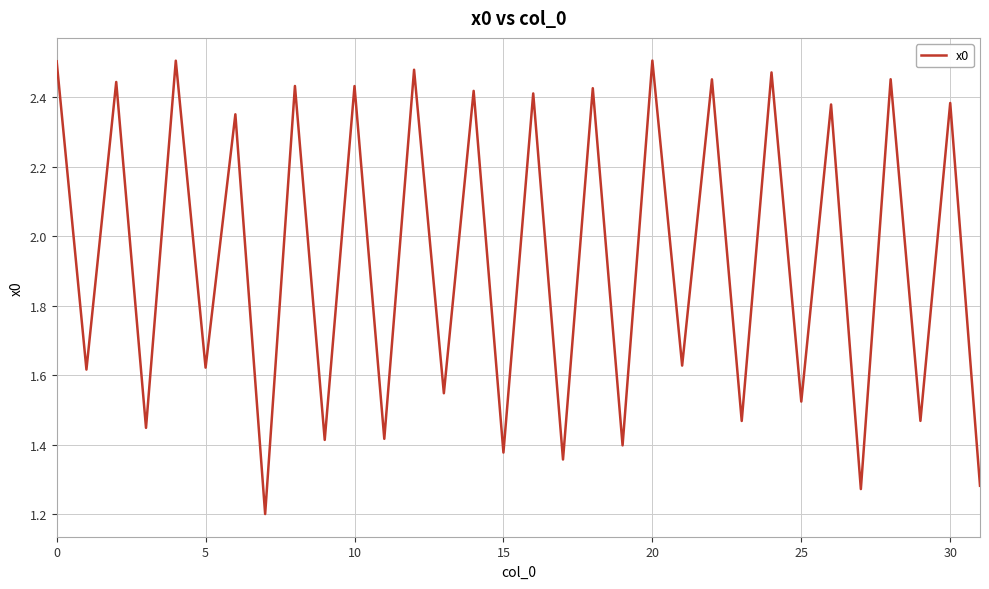

What is the minimum value shown in the chart?

1.2